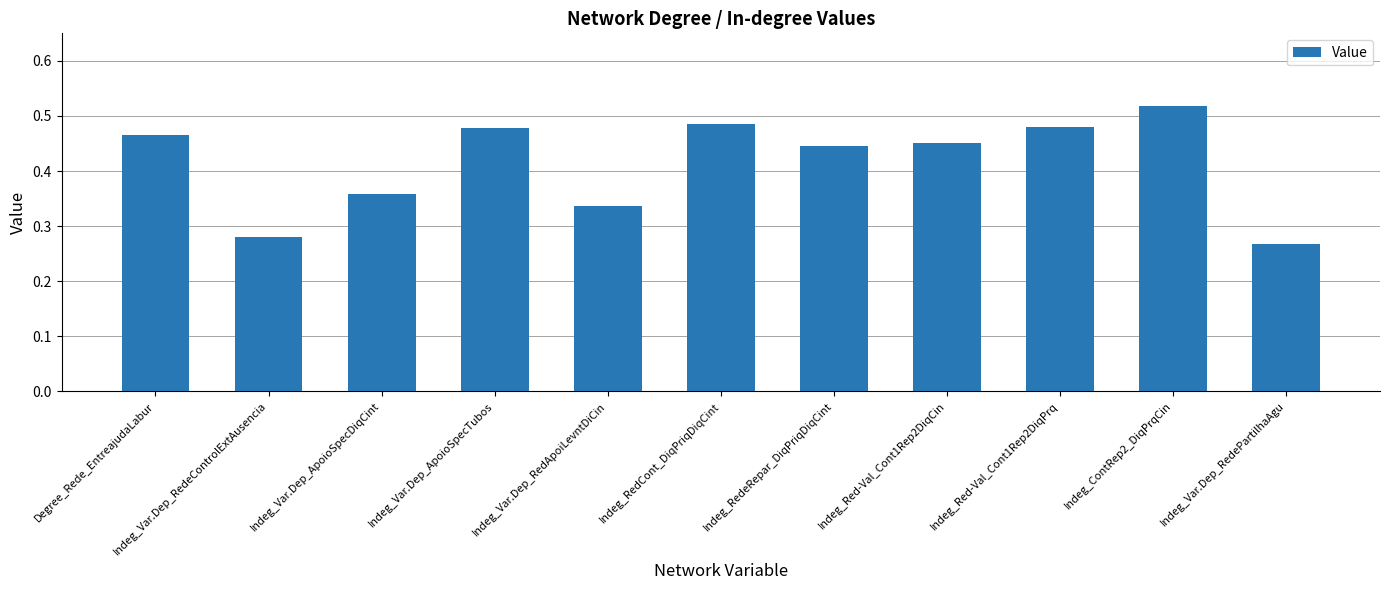

What is the label of the 11th bar from the left?

Indeg_Var.Dep_RedePartilhaAgu